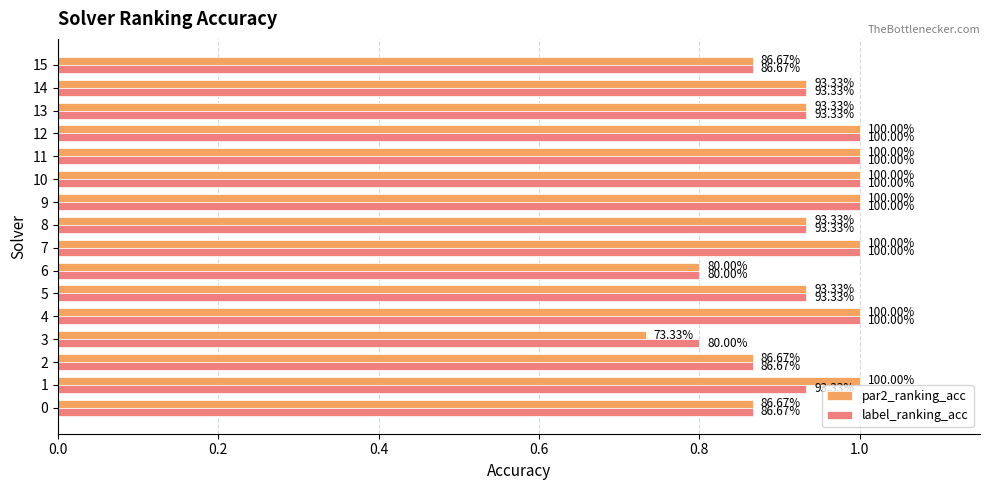

Which series has the largest total across all categories?

par2_ranking_acc